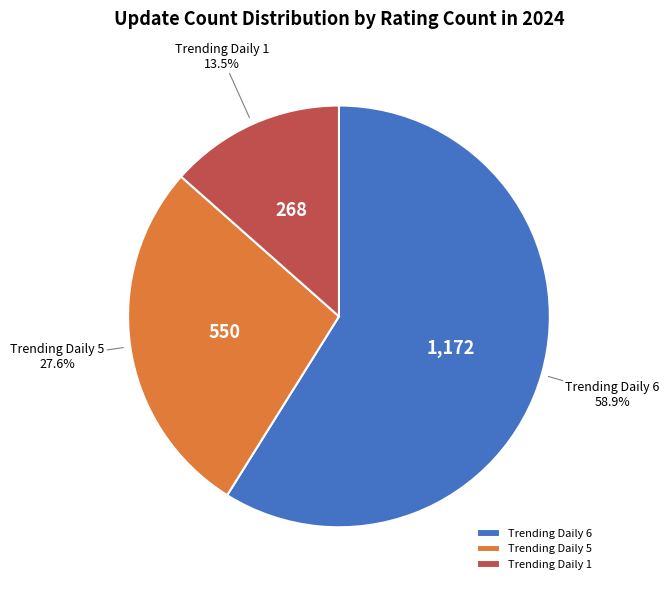

Combined, do Trending Daily 1 and Trending Daily 6 account for over 50%?

Yes